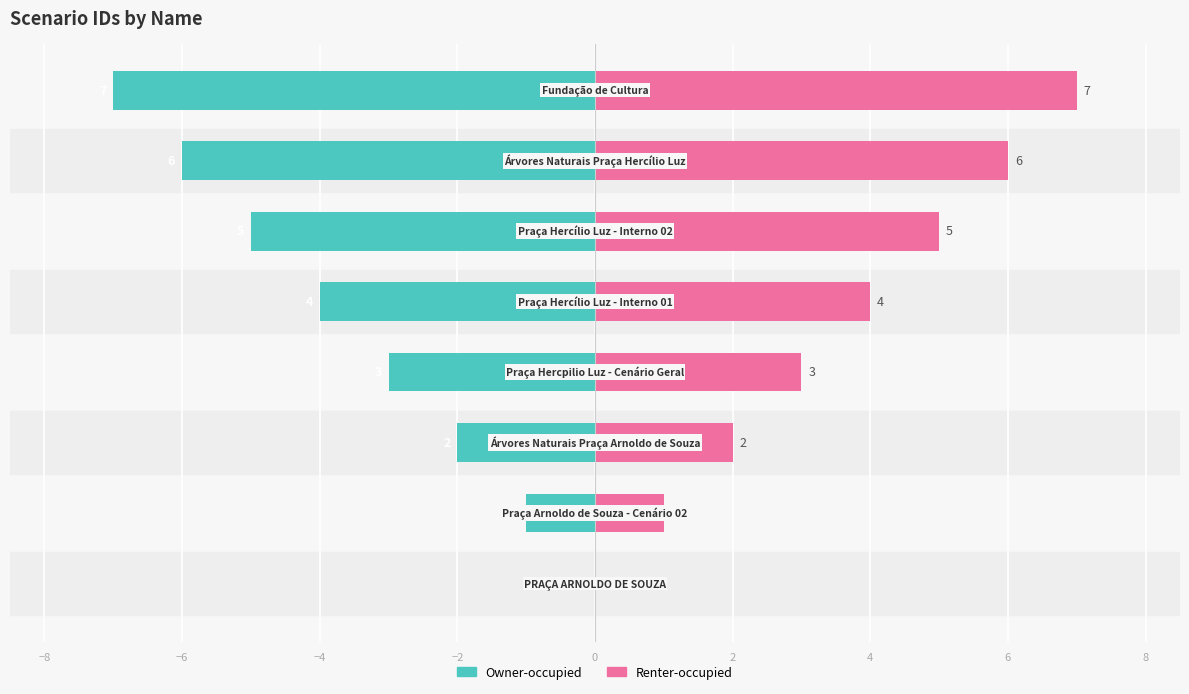

Reading right to left, transcribe all the data shown in this chart.

Left (id): -7	-6	-5	-4	-3	-2	-1	0
Right (id): 7	6	5	4	3	2	1	0